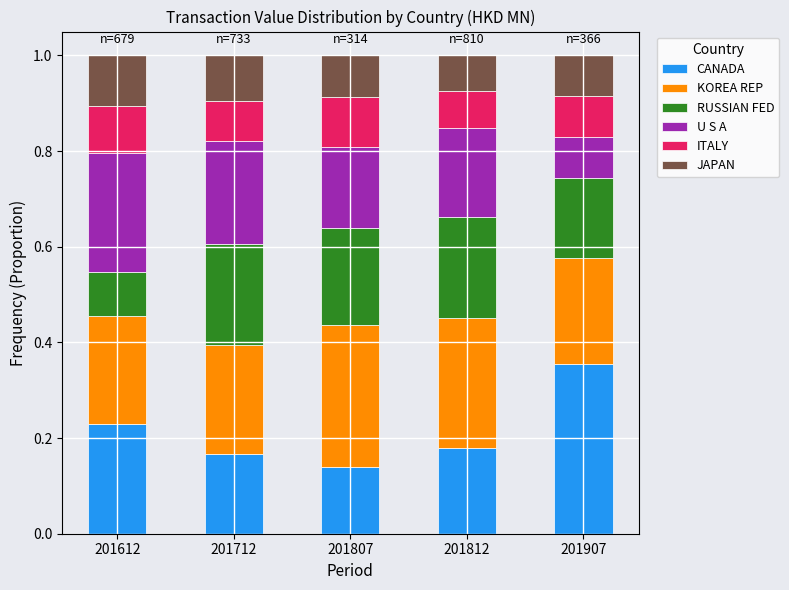

How many CANADA values are between 0 and 1?

5